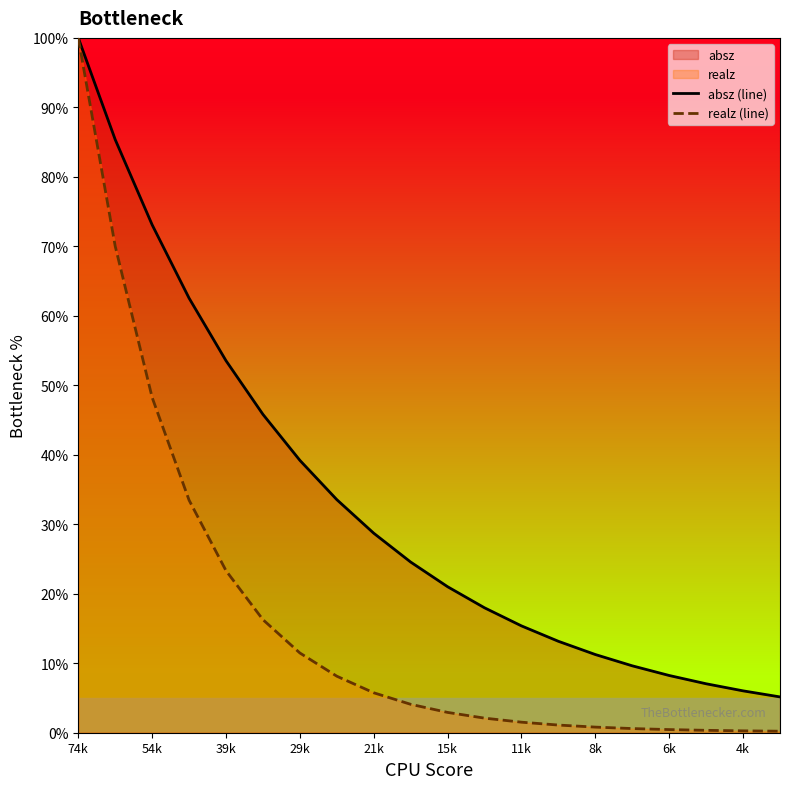

How many data points in absz (line) are less than 24?

10